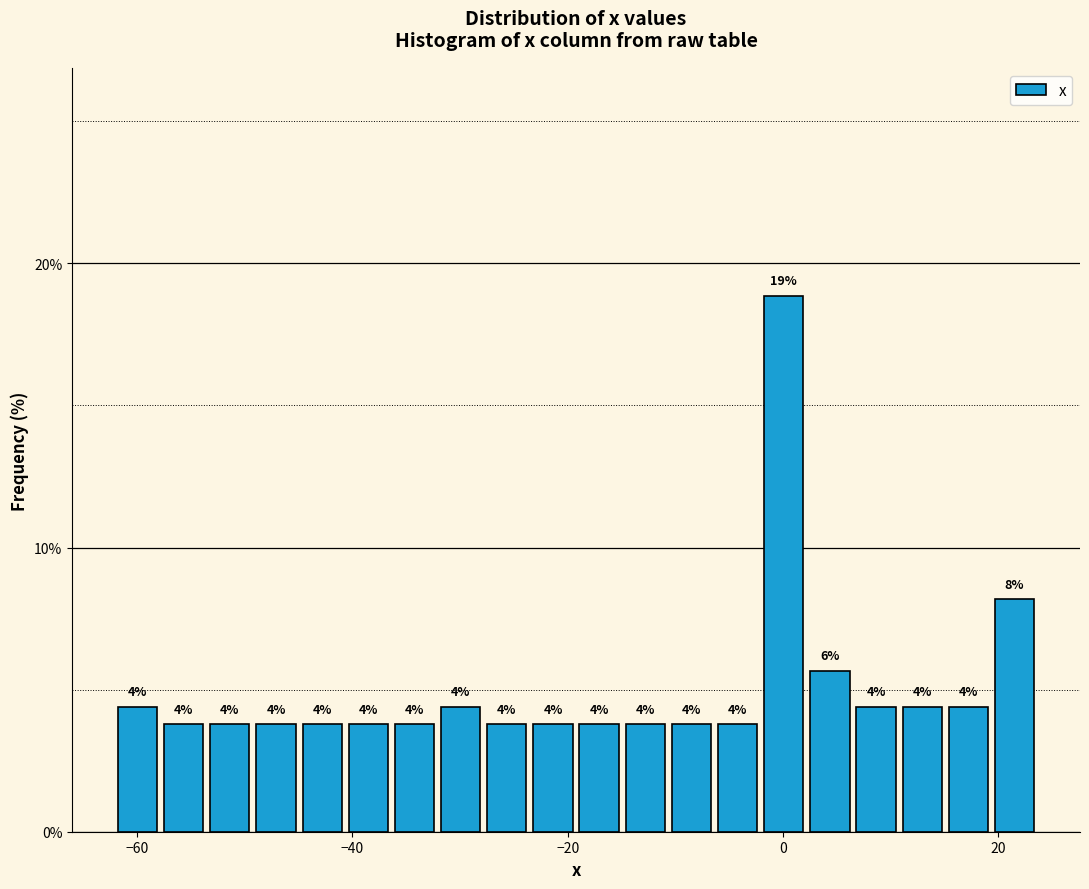

Around what value on the x-axis is the tallest bar? Give the approximate position of its centre, as read against the axis.

0